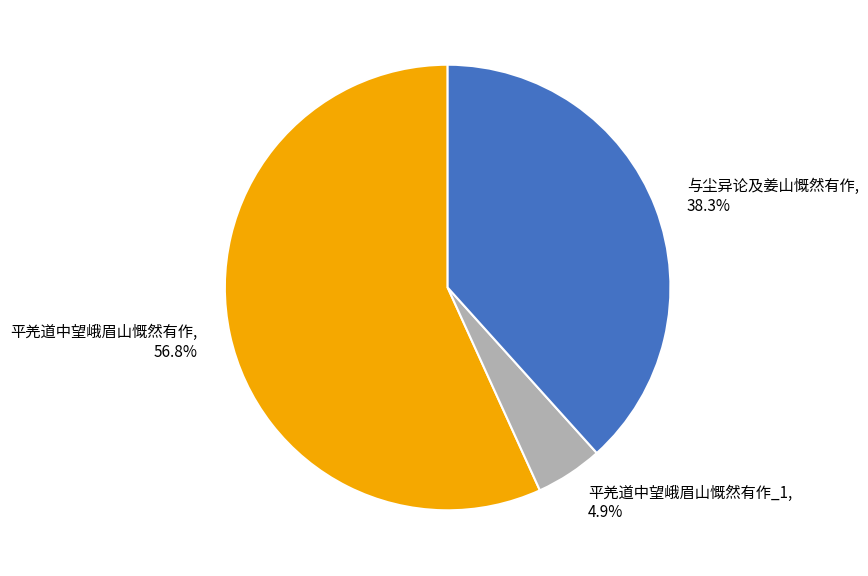

Between 与尘异论及姜山慨然有作, 38.3% and 平羌道中望峨眉山慨然有作, 56.8%, which is larger?

平羌道中望峨眉山慨然有作, 56.8%